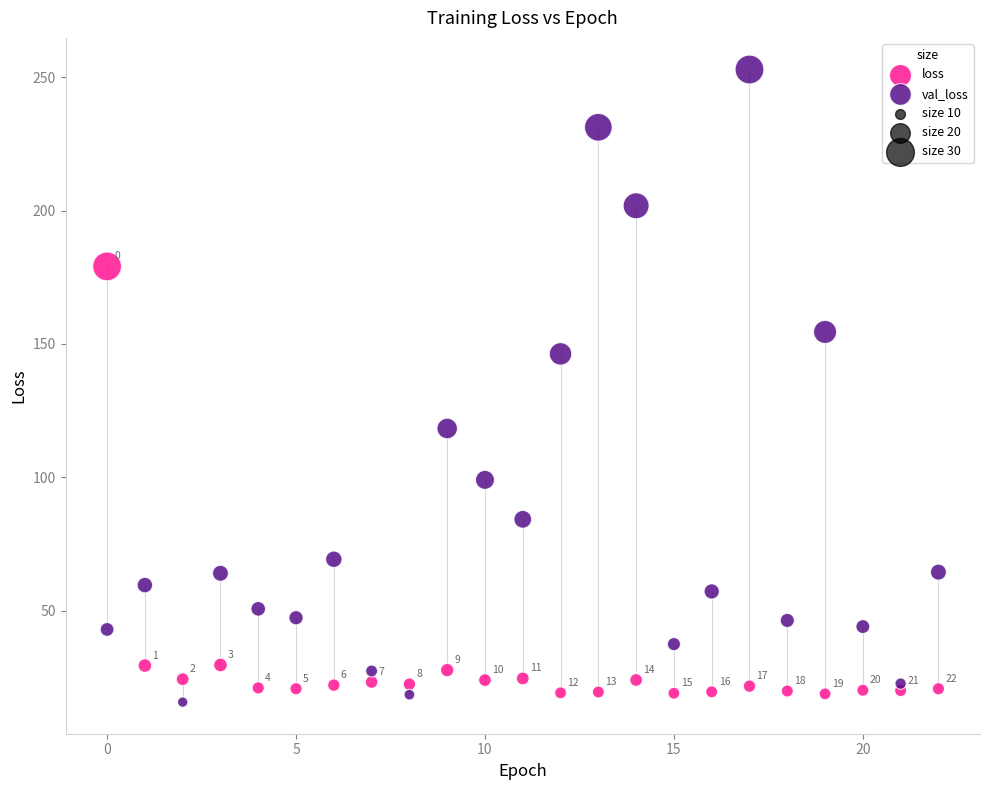

In the val_loss series, what Y value is closest to 134?

146.3